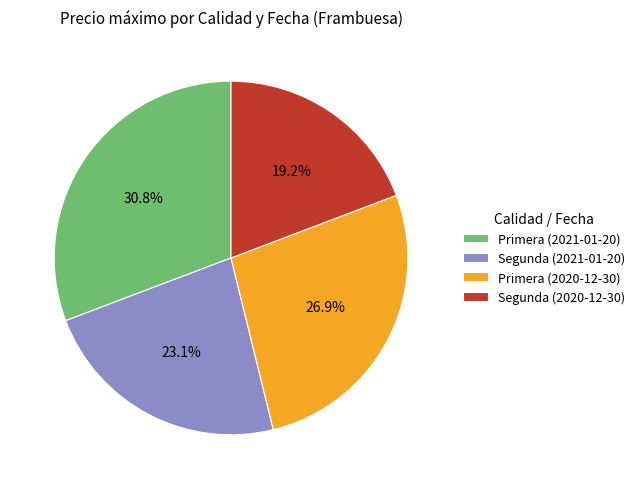

Which has a higher value, Primera (2020-12-30) or Primera (2021-01-20)?

Primera (2021-01-20)